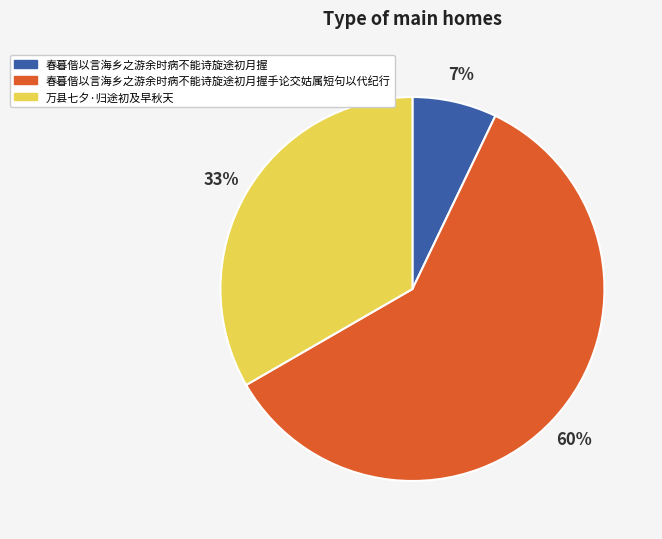

Count the number of slices in the pie.

3